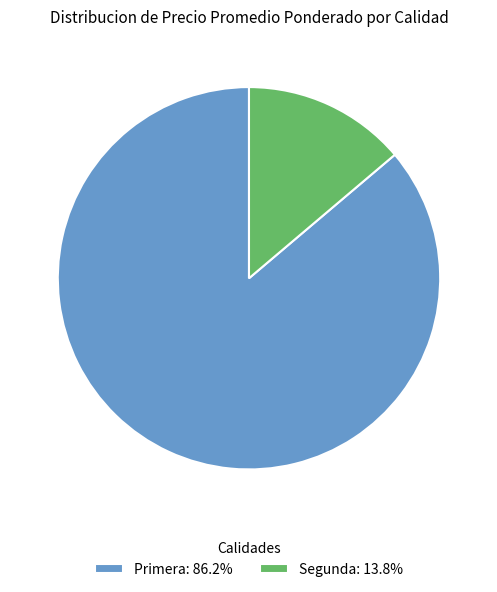

Is the sum of Primera: 86.2% and Segunda: 13.8% greater than half?

Yes